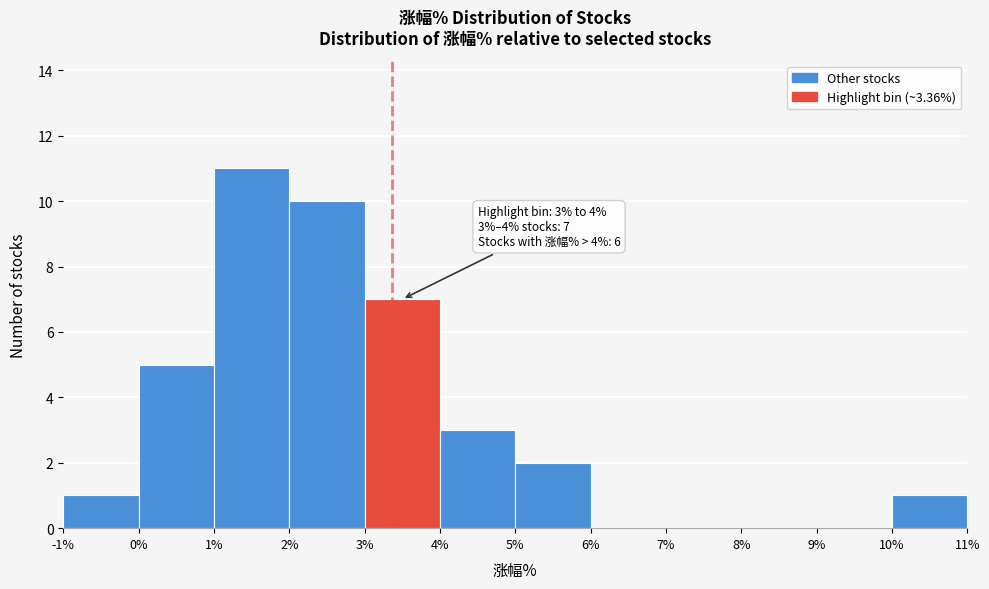

Which range on the x-axis has the tallest bar?

1% to 2%